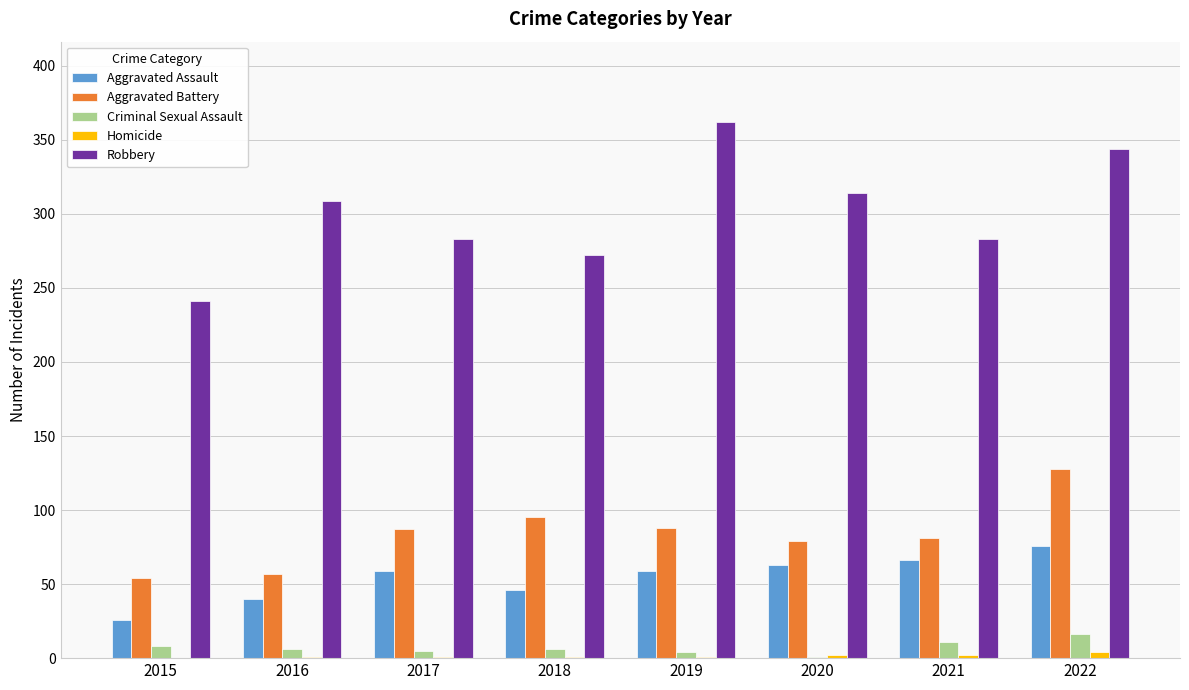

Is the value of Aggravated Assault at 2017 greater than the value of Aggravated Battery at 2020?

No